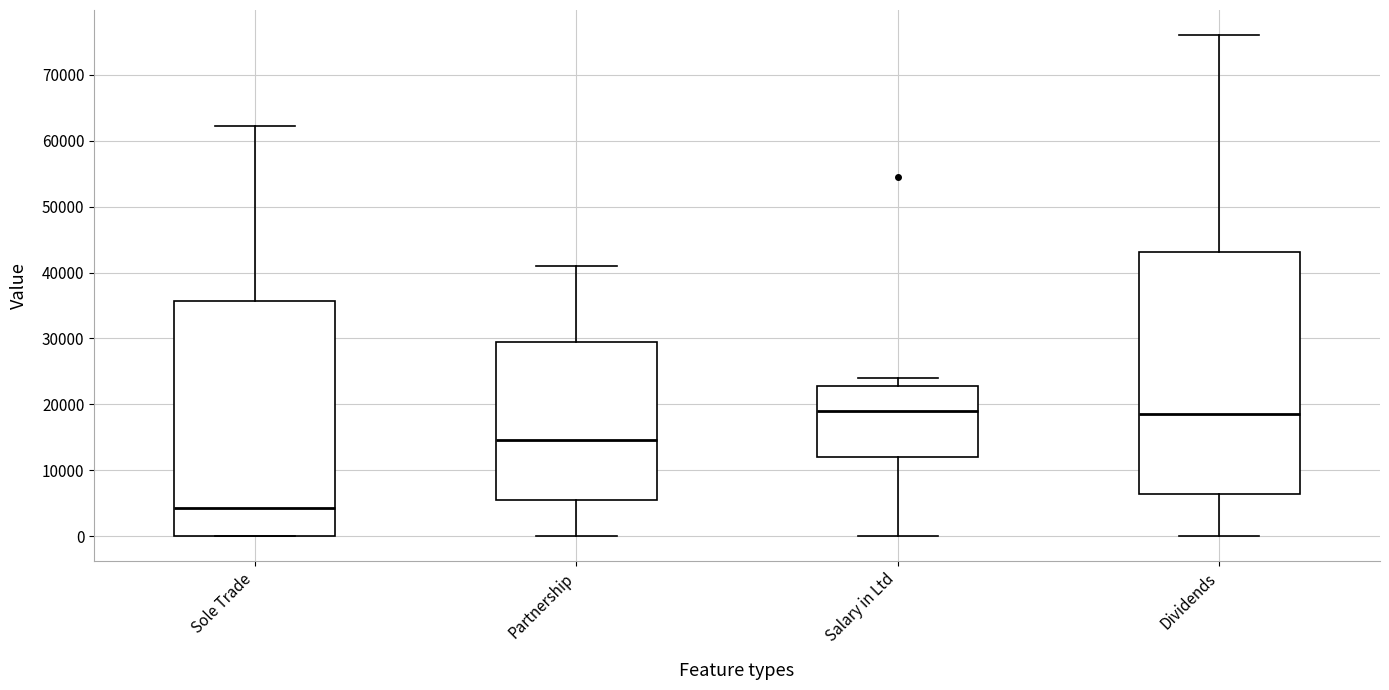

Which box is the tallest, from its lower edge to its upper edge?

Dividends